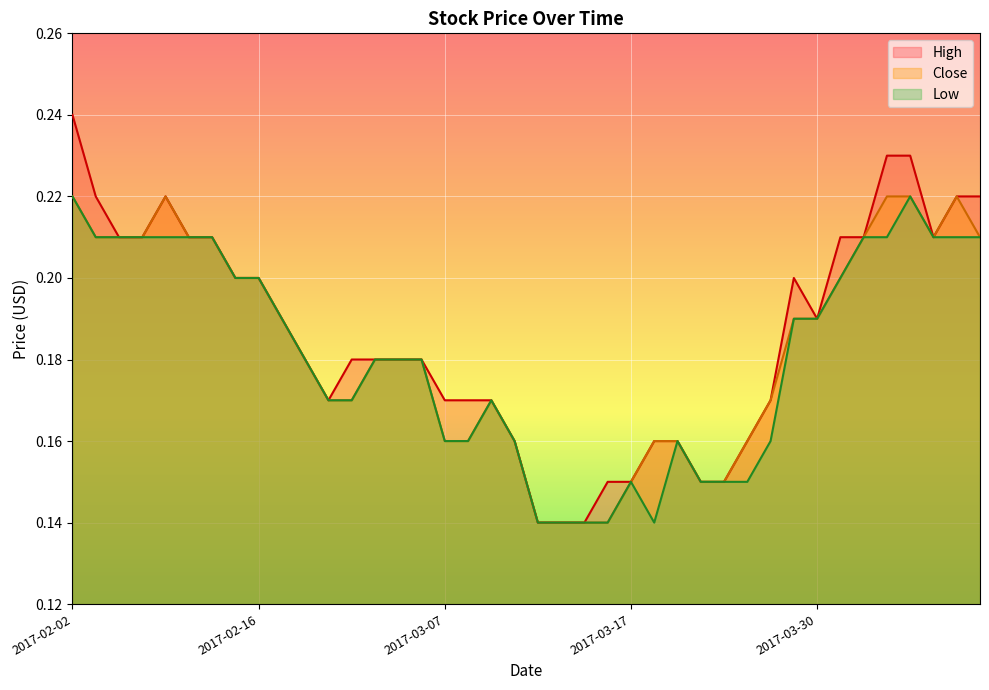

True or false: Close and High intersect in this chart.

False